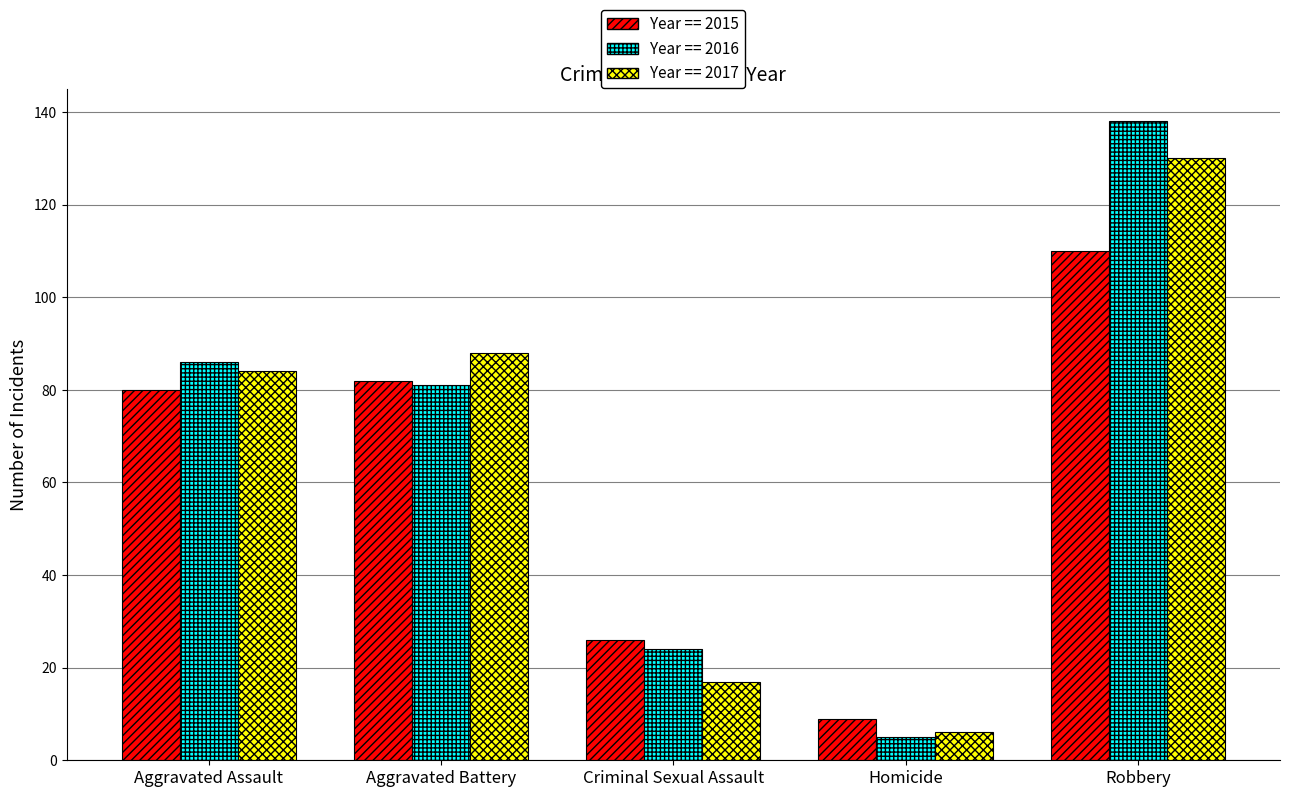

What is the greatest value displayed?

138